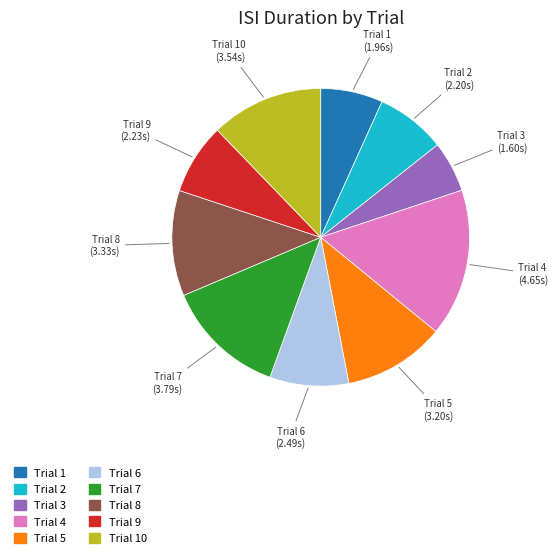

The Trial 8 slice represents 1% of the pie. True or false?

False